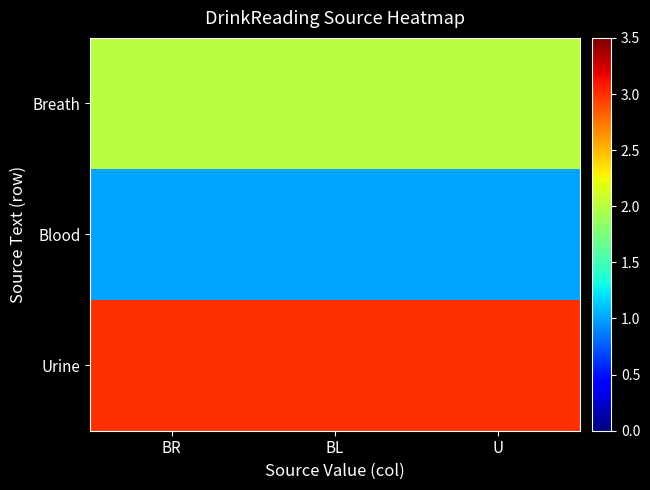

Reading right to left, list all the values displayed in this chart.

Breath: U=2	BL=2	BR=2
Blood: U=1	BL=1	BR=1
Urine: U=3	BL=3	BR=3